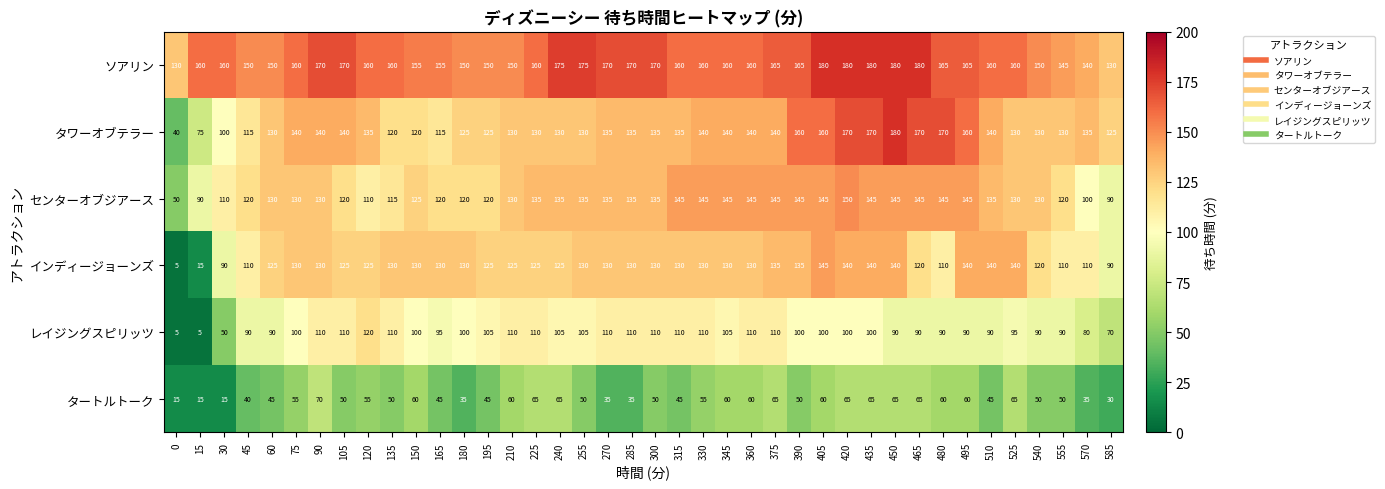

What is the difference between the タートルトーク values at 75 and 90?

15